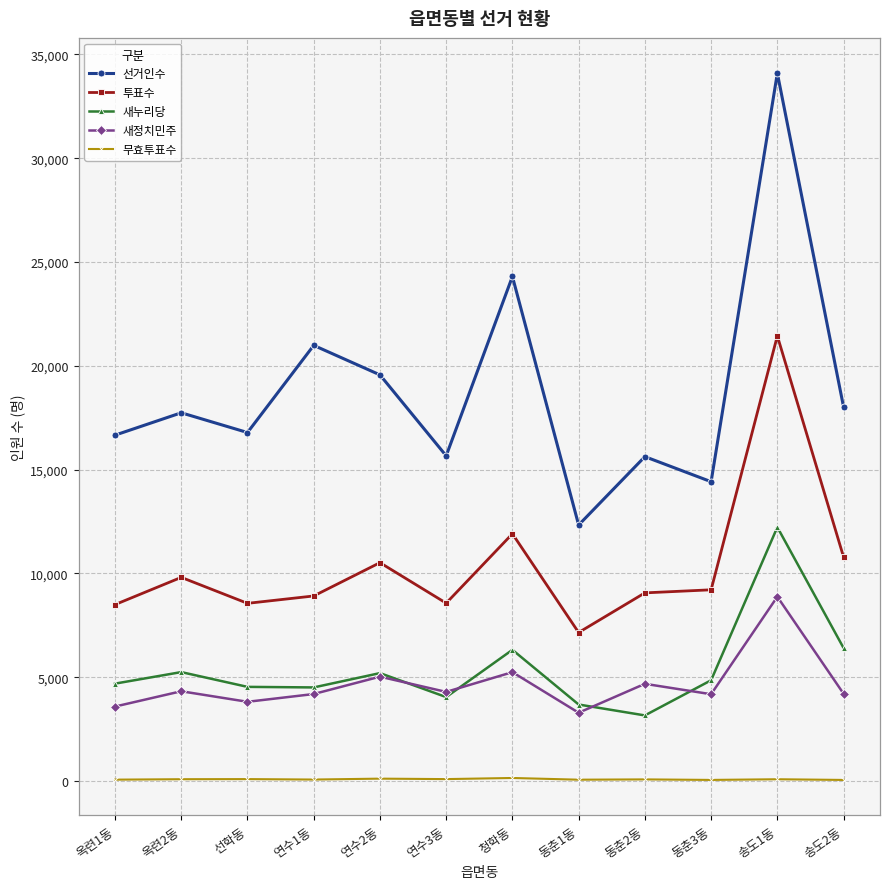

Which series has the largest total across all categories?

선거인수